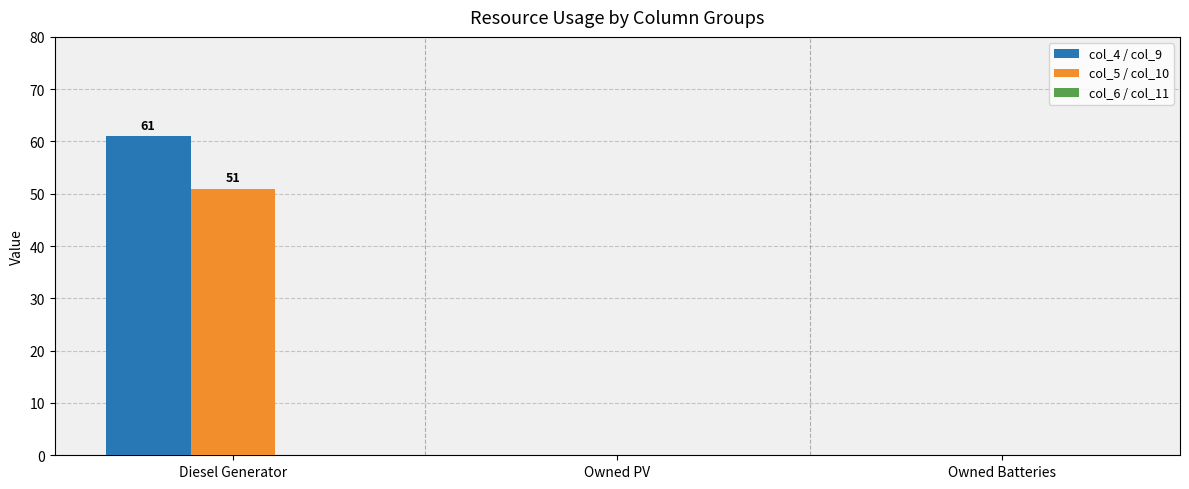

Which series has the largest total across all categories?

col_4 / col_9